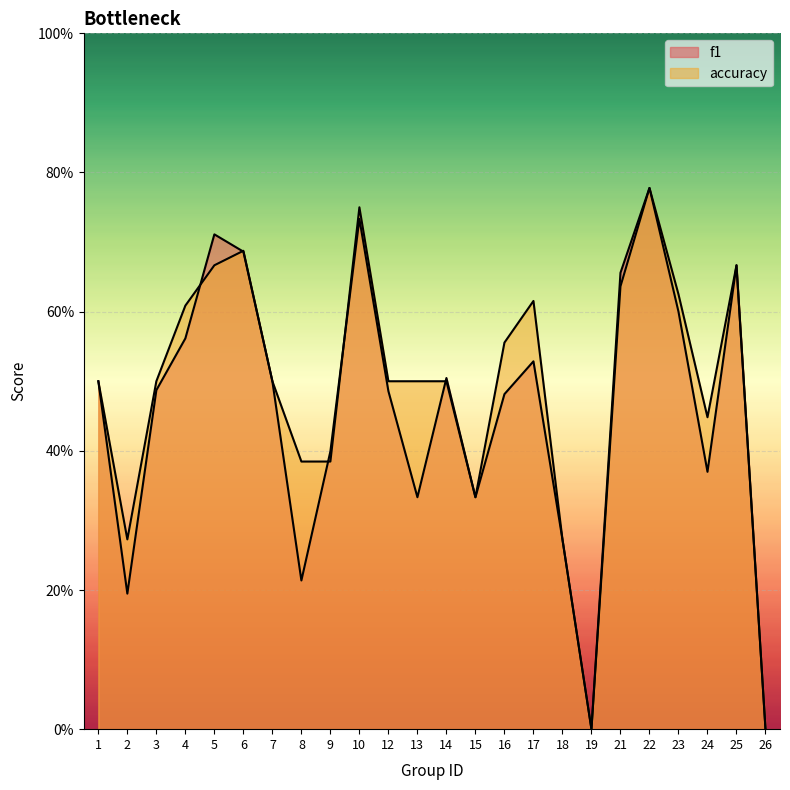

The f1 series shows 0.0 at 26. True or false?

True